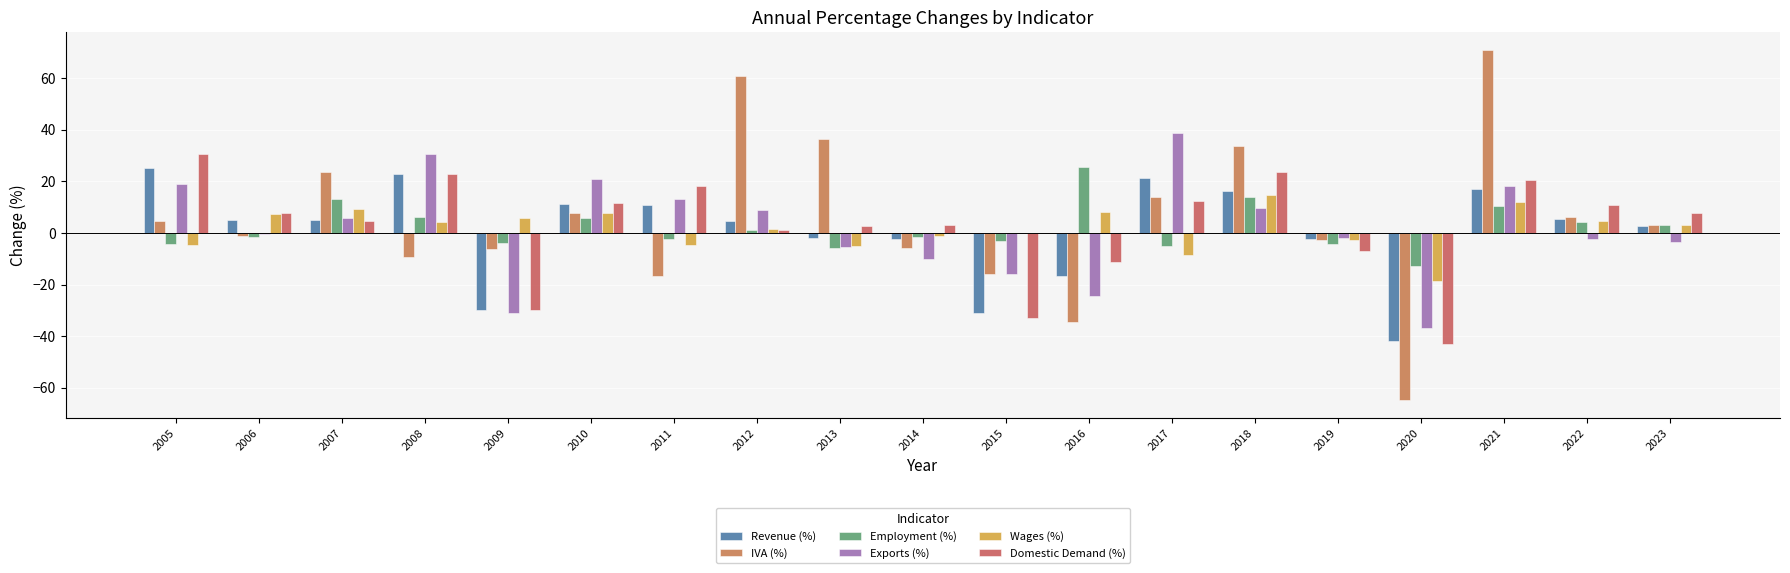

Between 2007 and 2009, which series saw the biggest shift?

Exports (%)